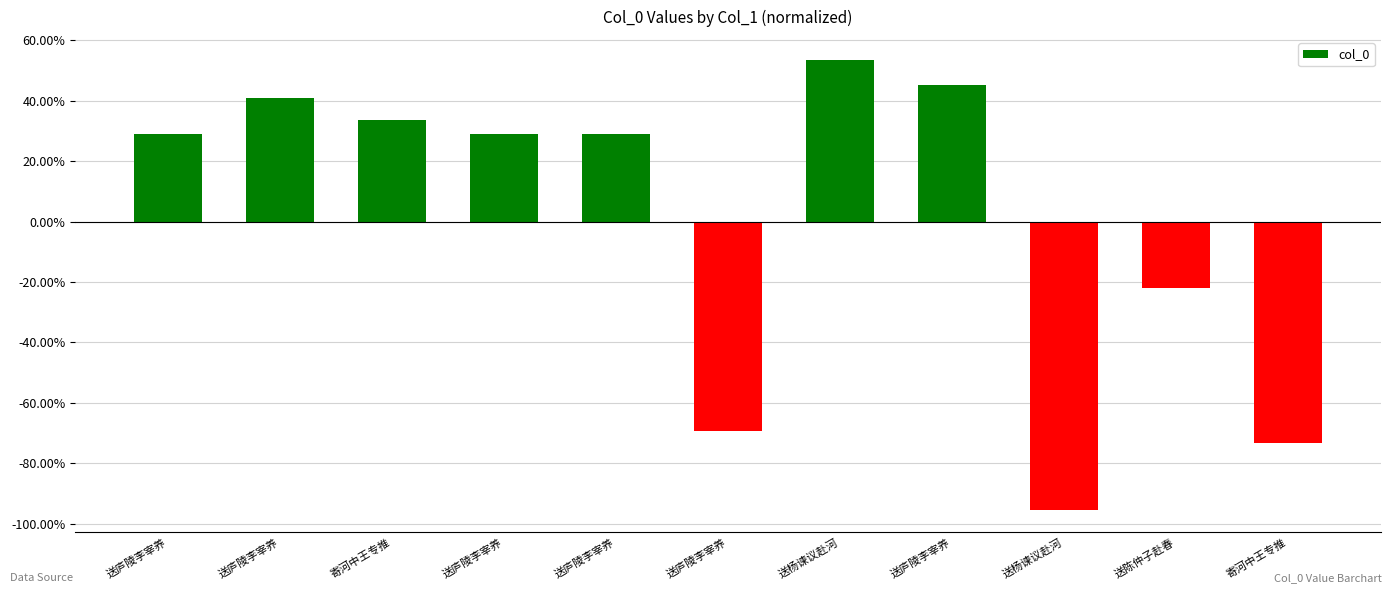

Which label corresponds to the smallest value in the chart?

送杨谏议赴河